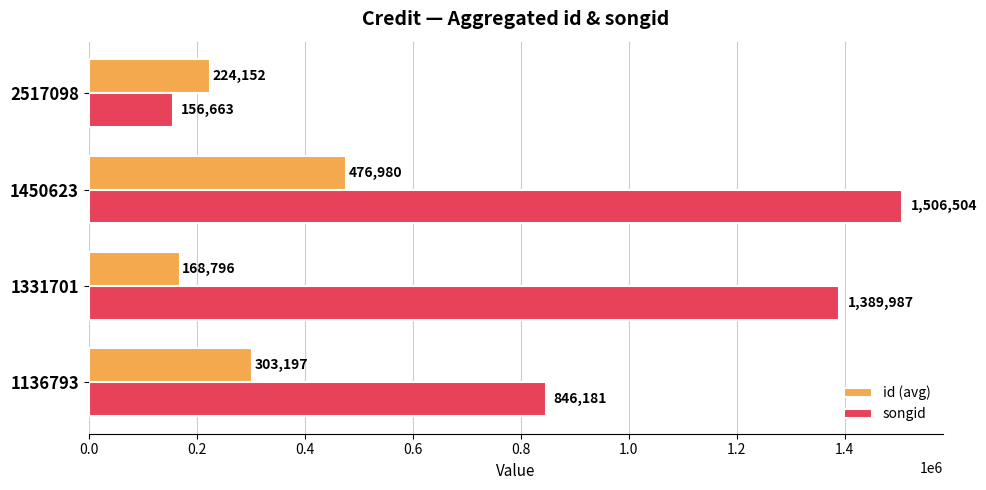

How many distinct data groups are displayed?

2